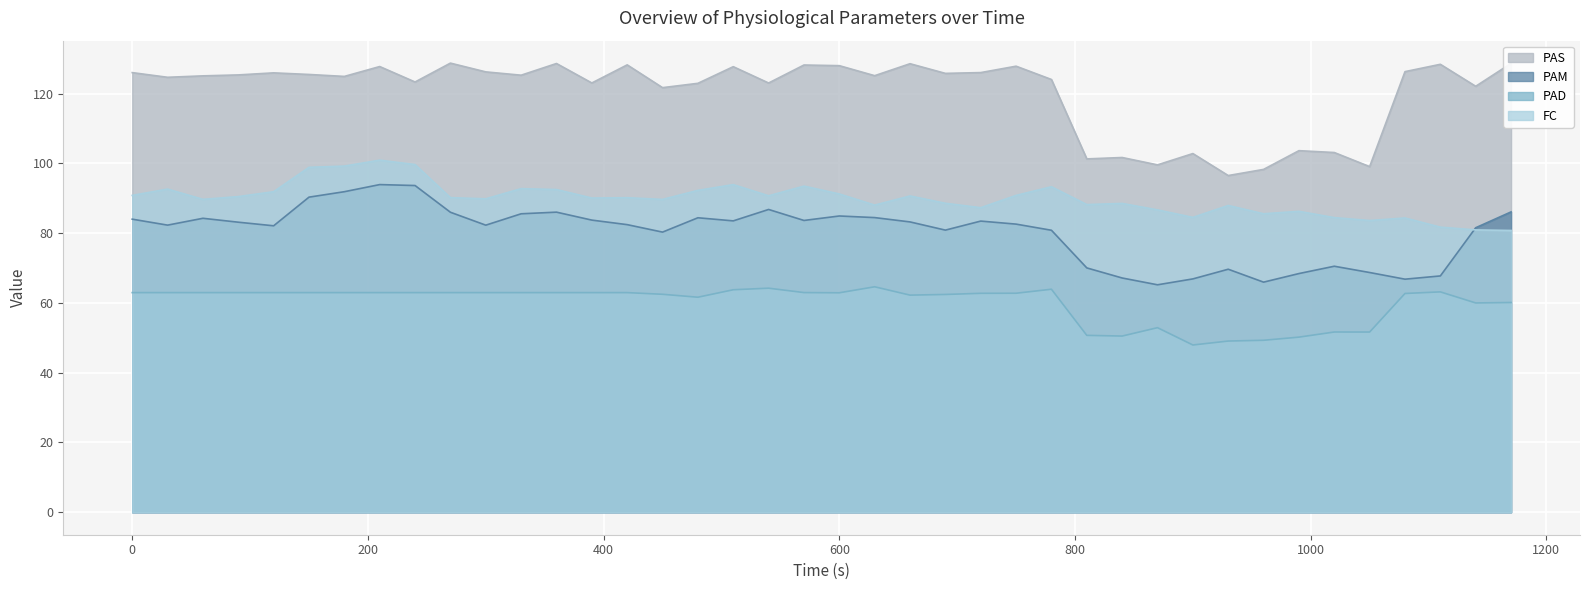

The value of FC at 540 is 47.6. True or false?

False